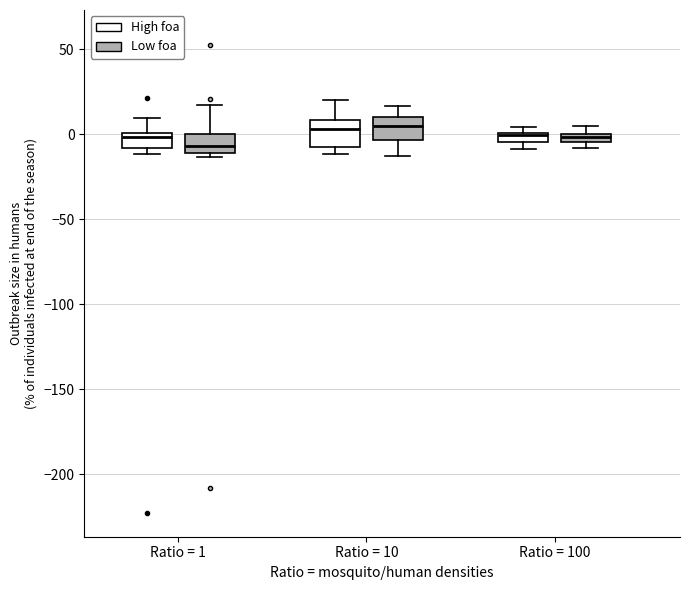

Where does the median line of the box for Ratio = 1 (Low foa) sit on the y-axis? The values are not printed on the chart, so give them approximately, as read against the axis.

-5